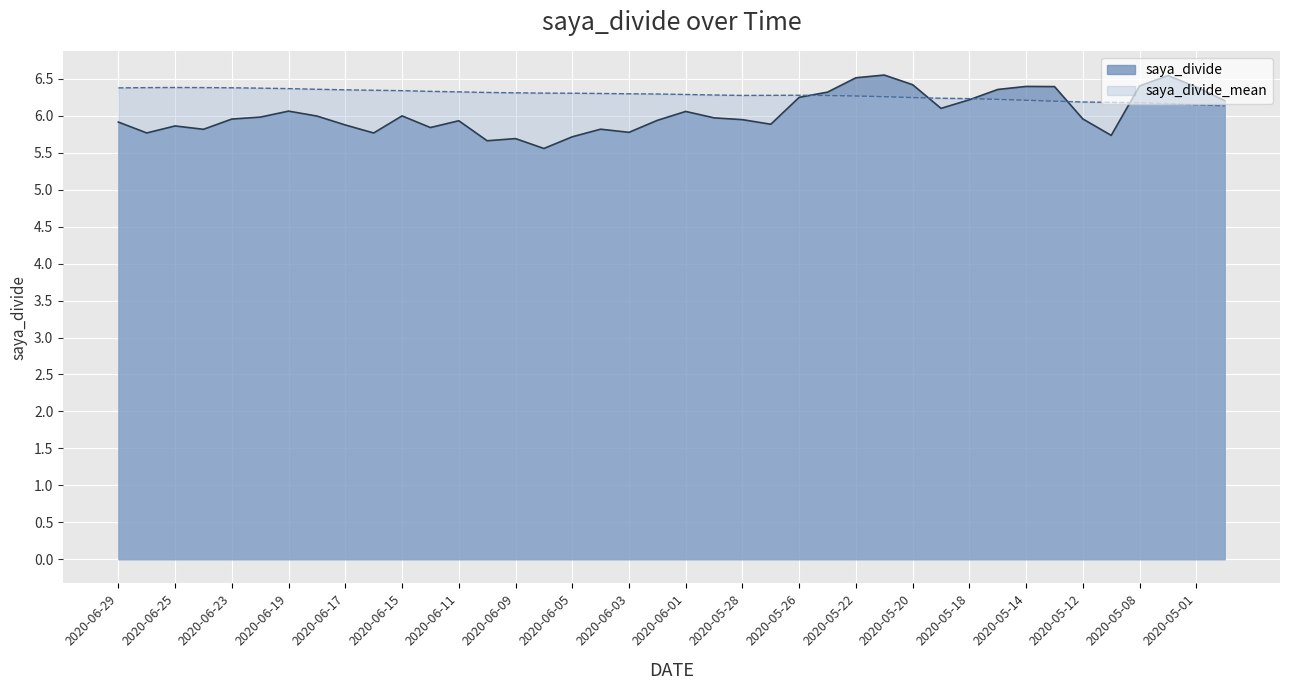

Between 2020-05-19 and 2020-05-25, which is larger?

2020-05-25